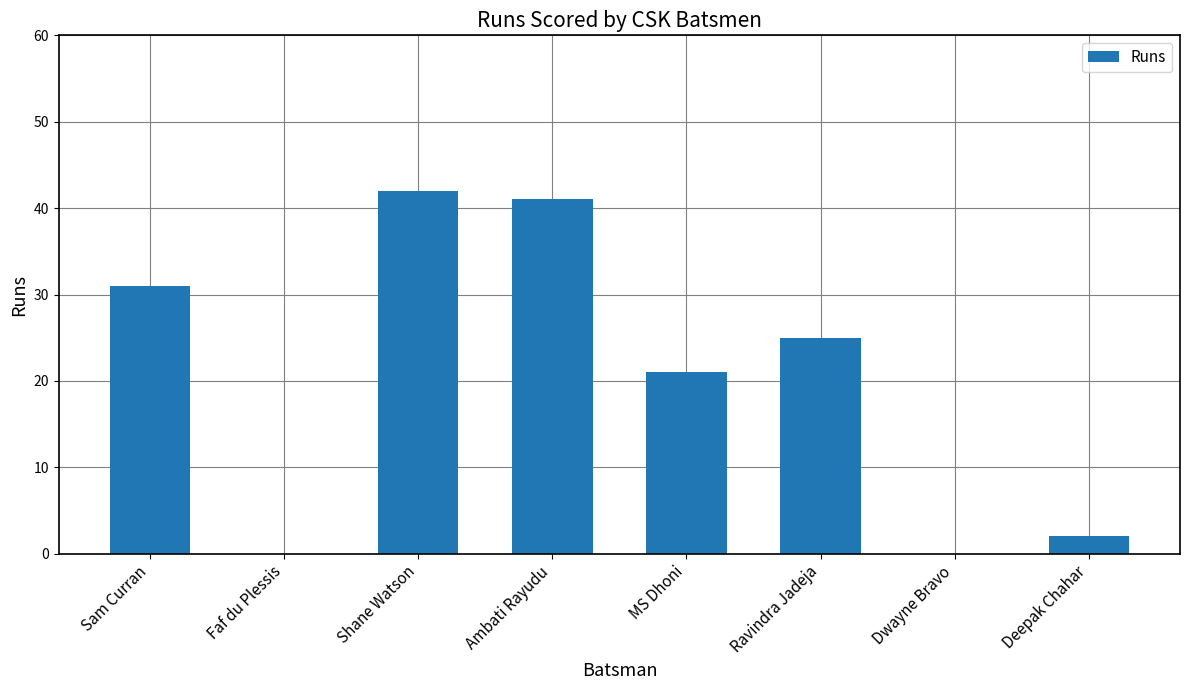

Is it true that the value at Ambati Rayudu is 69?

False